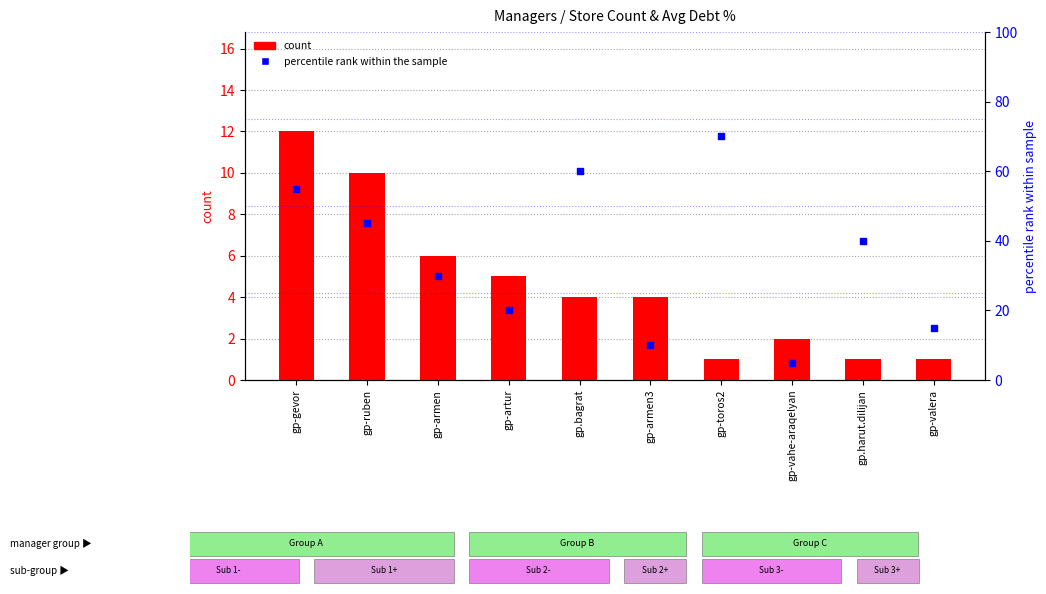

Which series contains the highest Y value?

percentile rank within the sample